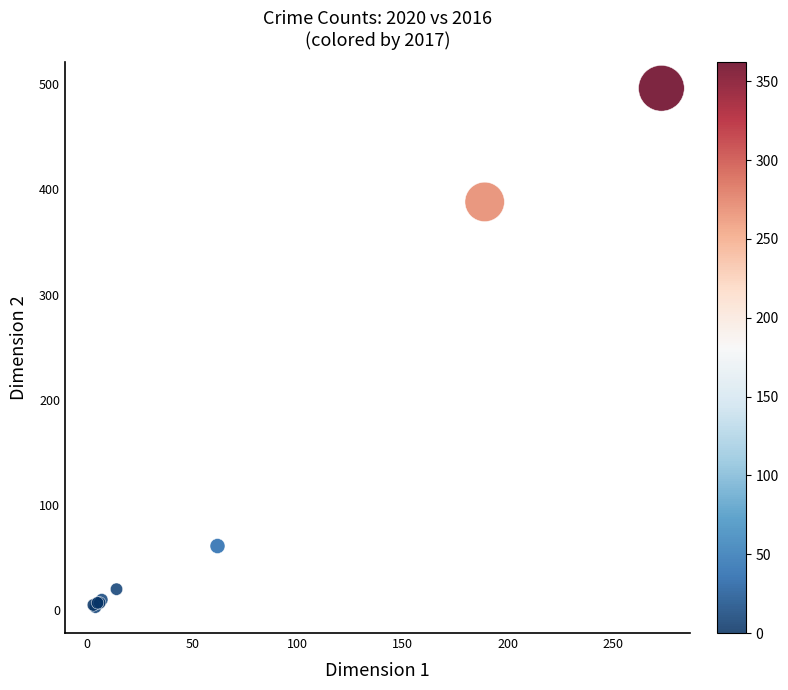

What Y value in the scatter plot is closest to 249?

388